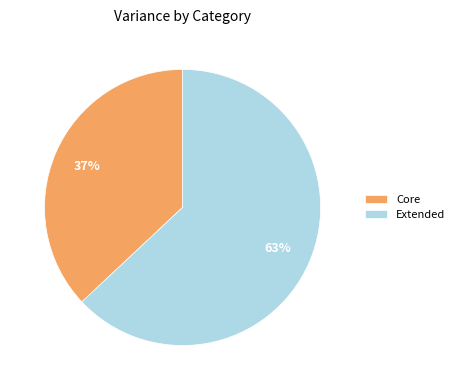

True or false: Core accounts for 30% of the total.

False